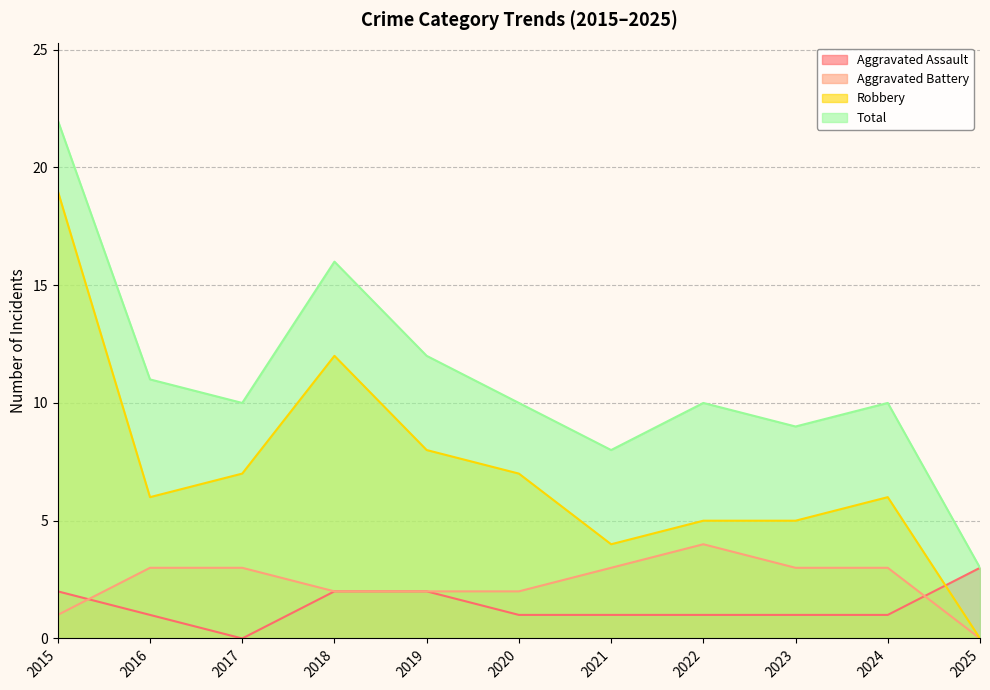

What value does the Aggravated Battery series have at 2019?

2